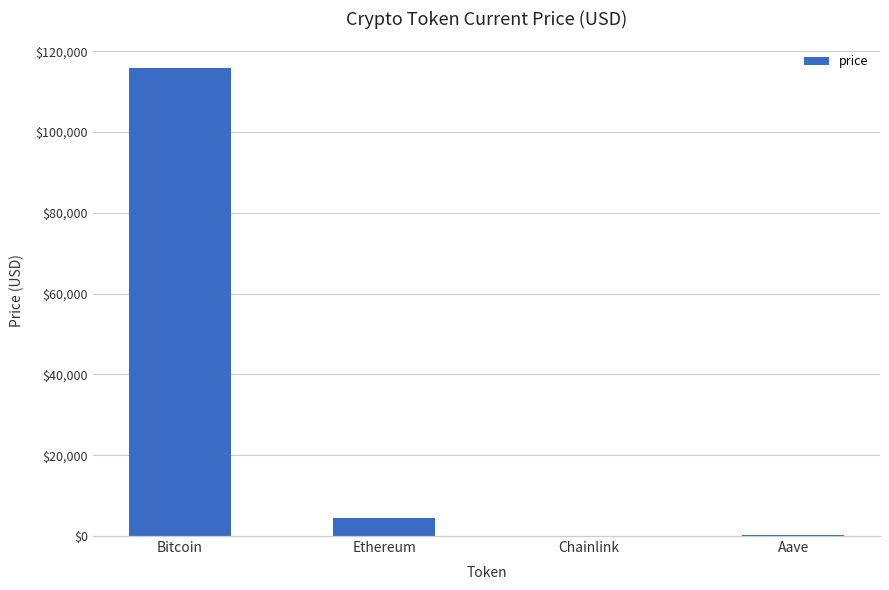

The chart shows a value of 4482.8 at Ethereum. True or false?

True